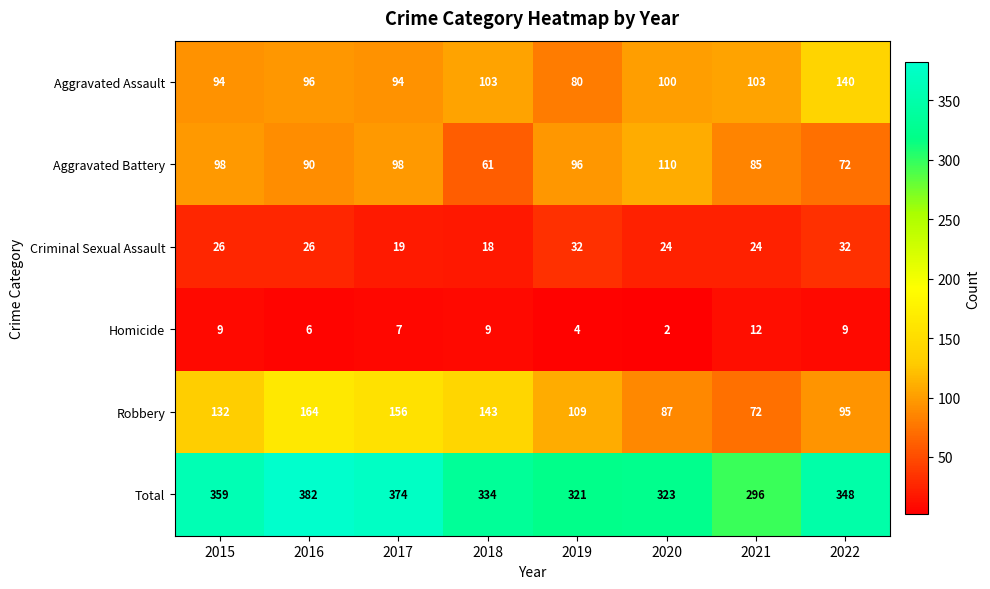

What is the sum of the Total values at 2017 and 2019?

695